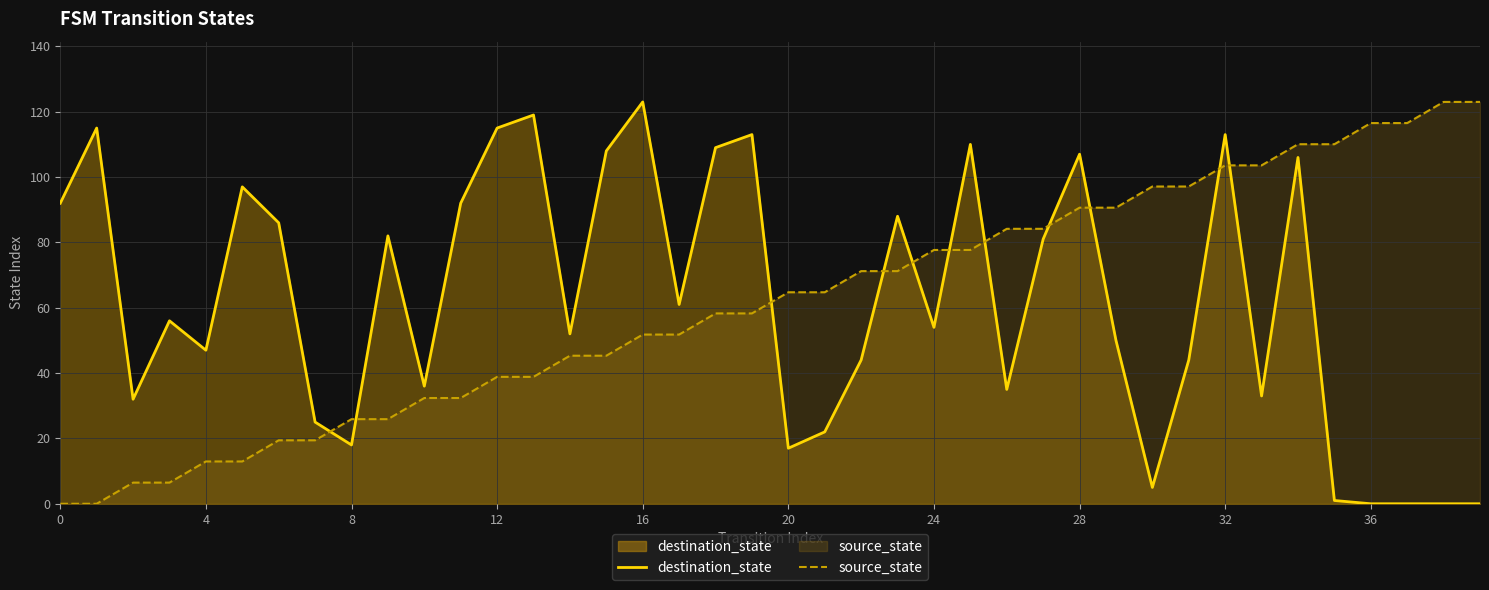

What is the difference between the maximum and minimum values in the destination_state series?

123.0